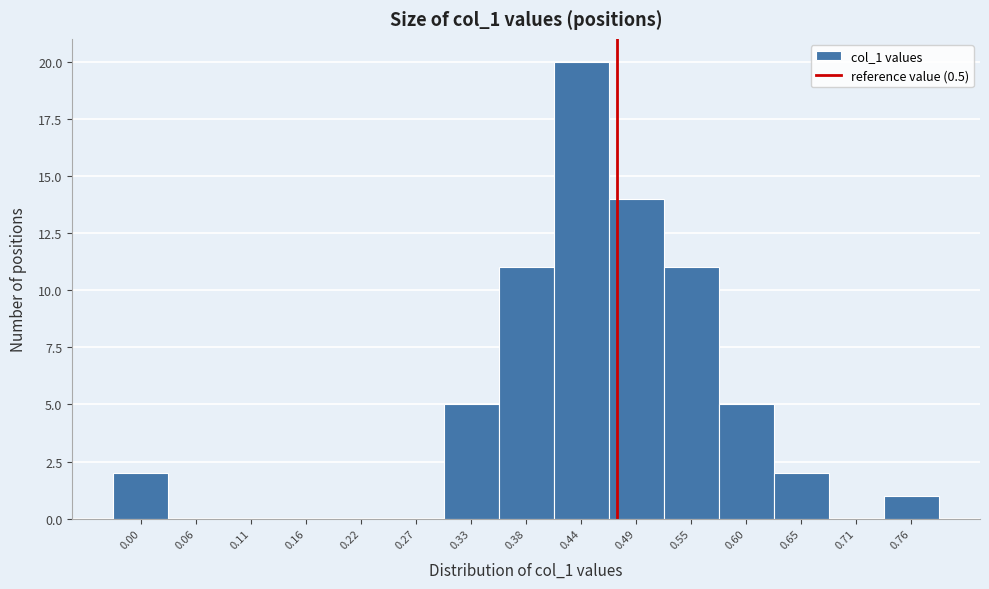

Reading left to right, what are all the values shown in this chart?

0.00=2	0.06=0	0.11=0	0.16=0	0.22=0	0.27=0	0.33=5	0.38=11	0.44=20	0.49=14	0.55=11	0.60=5	0.65=2	0.71=0	0.76=1